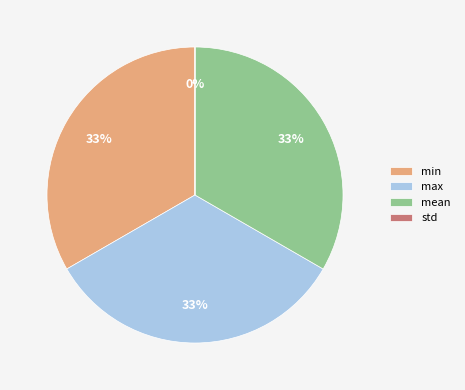

To the nearest percent, what is the average slice percentage?

25%